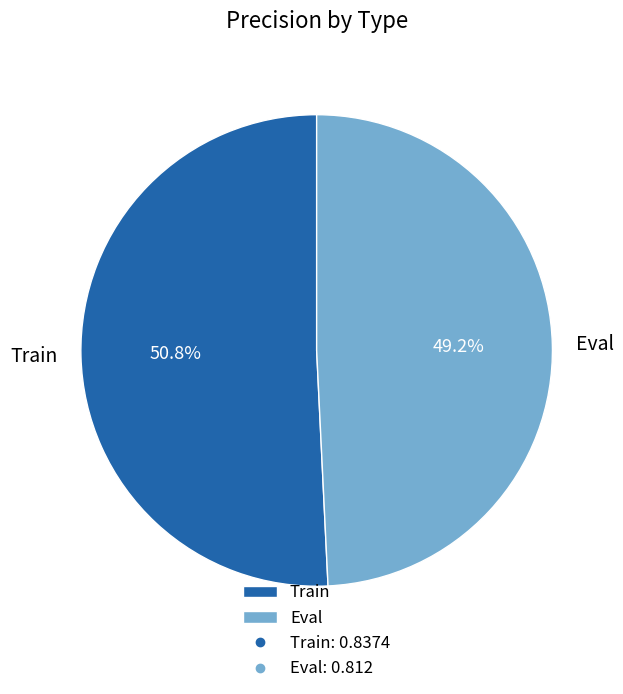

Which slice is the smallest?

Eval